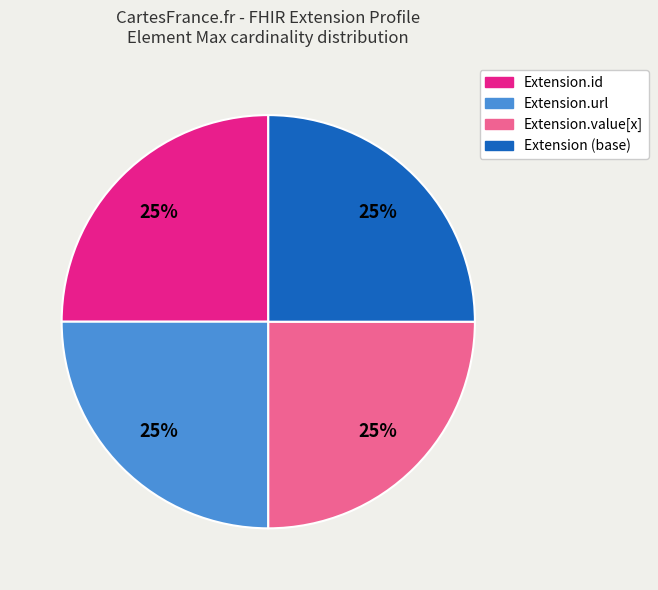

Is there any slice that represents more than half of the pie?

No